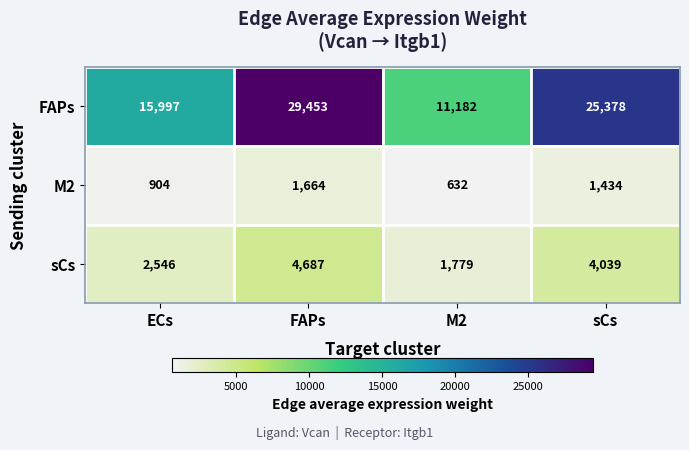

Is it true that M2 equals 2326 at FAPs?

False